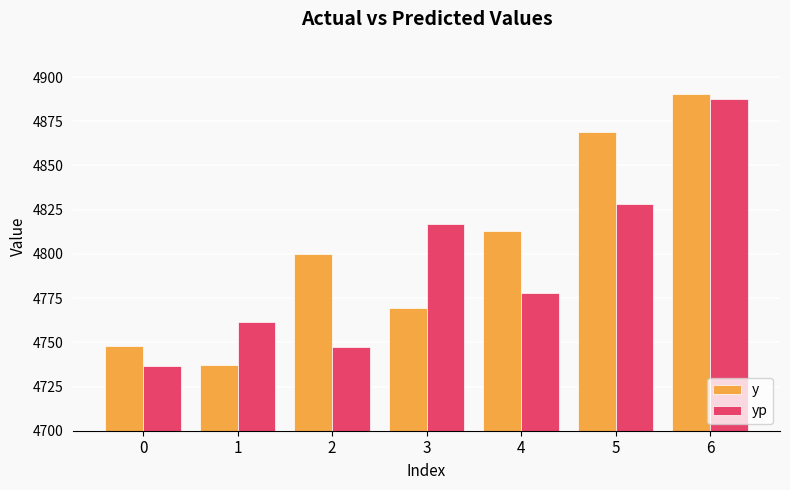

Which series has the largest range (max minus min)?

y